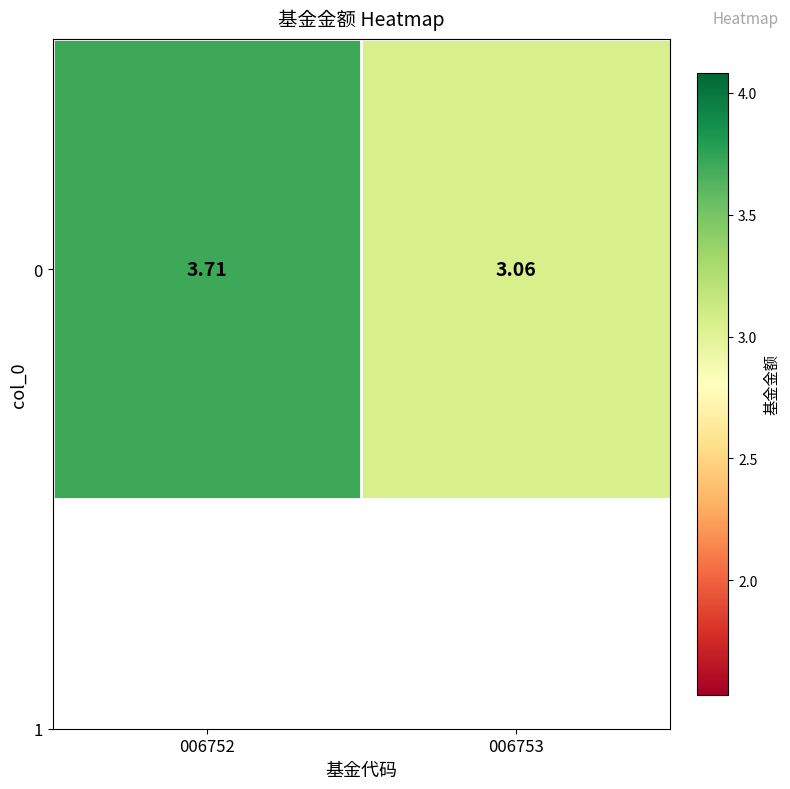

The chart shows a value of 3.1 at 006753. True or false?

True